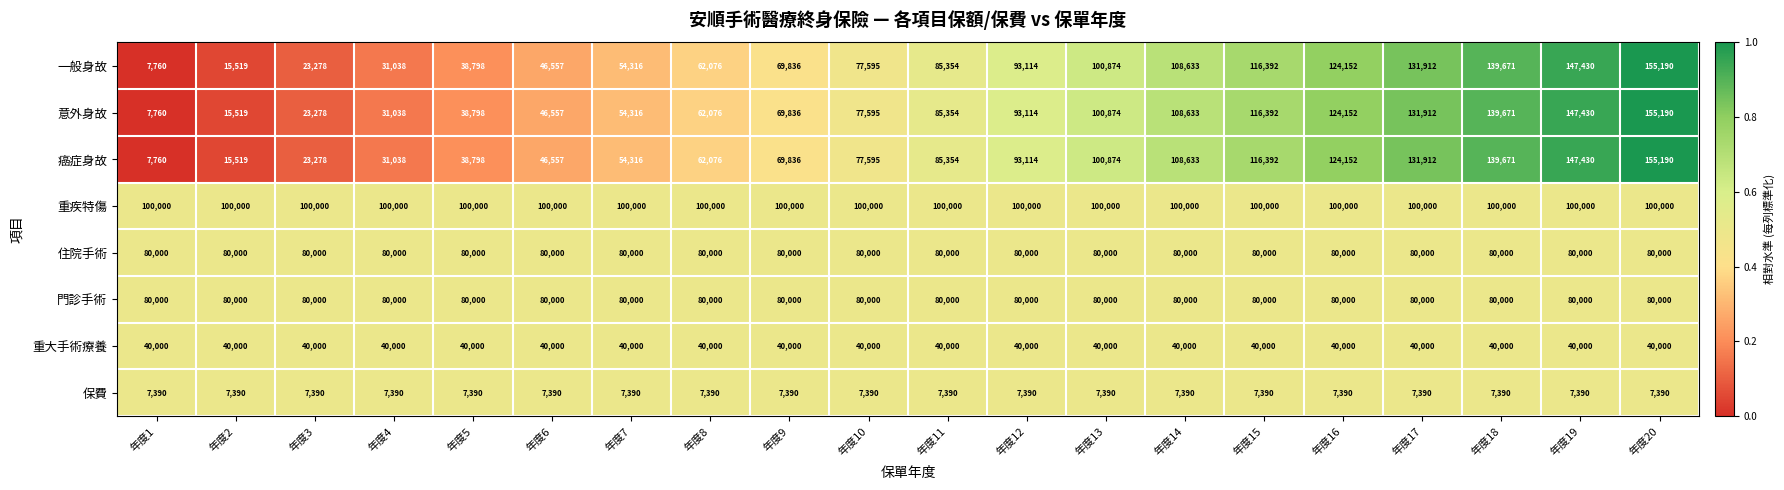

The value of 門診手術 at 年度9 is 80000. True or false?

True